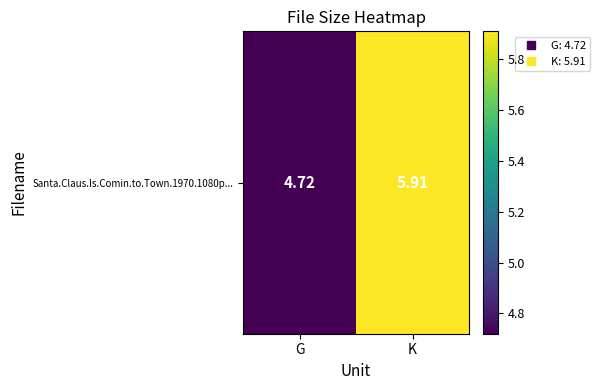

At which category does the chart reach its minimum across all series?

G